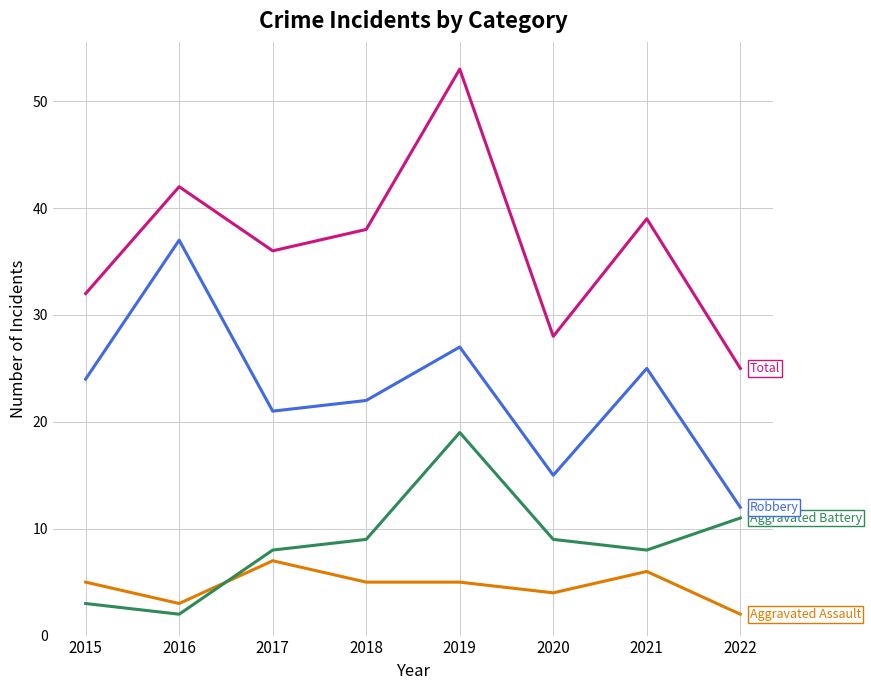

Does the chart display data point markers on the line(s)?

No